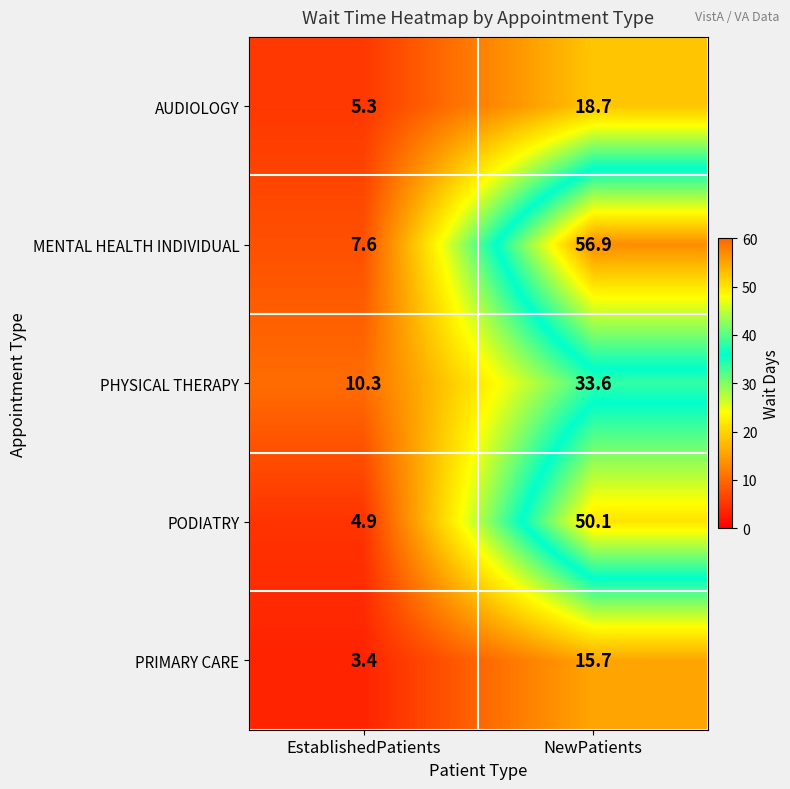

What is the spread (max minus min) of values at NewPatients?

41.2